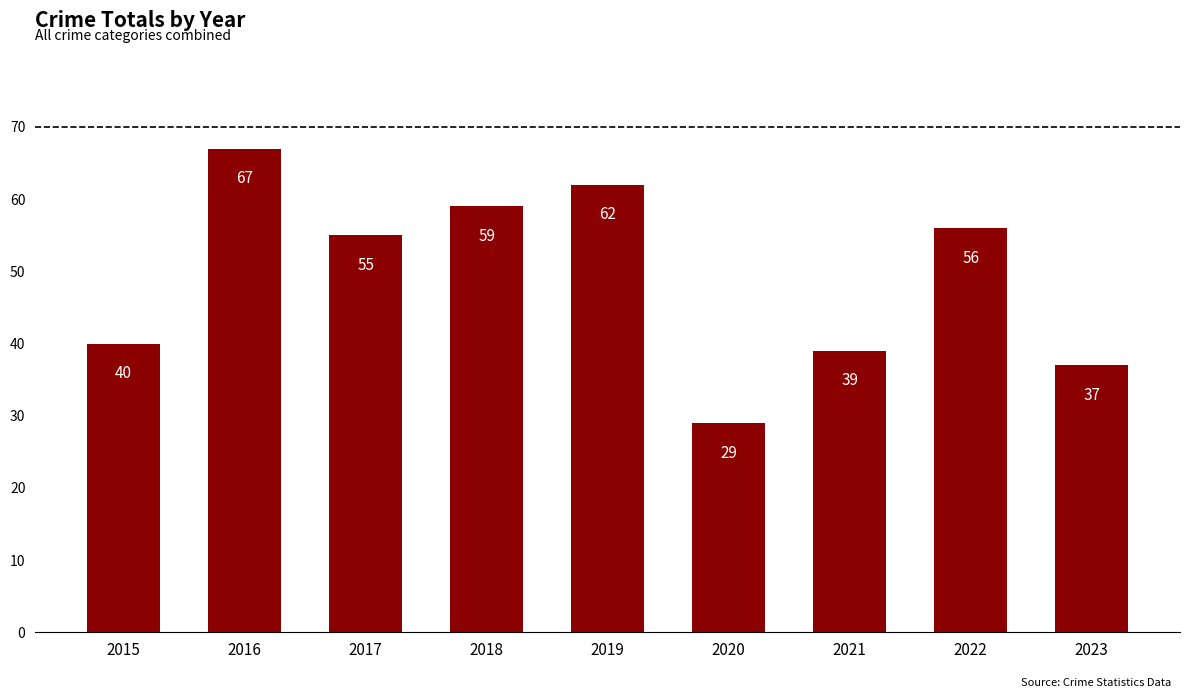

Reading right to left, transcribe all the data shown in this chart.

37	56	39	29	62	59	55	67	40